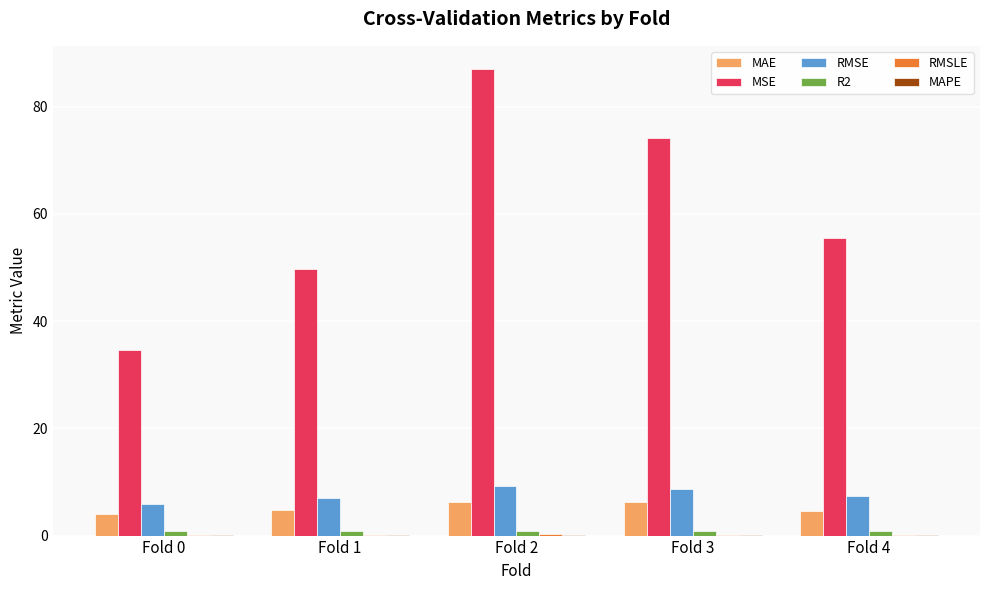

Which series has the largest range (max minus min)?

MSE